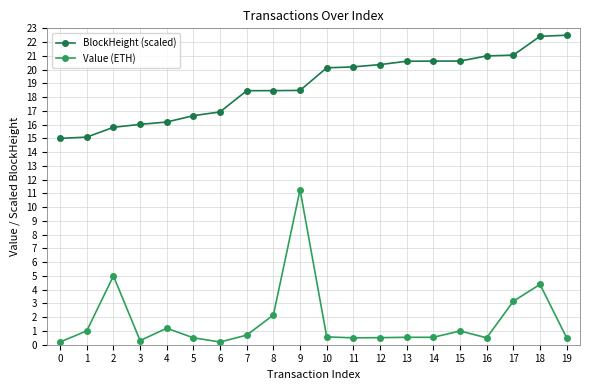

How many lines are shown in the chart?

2